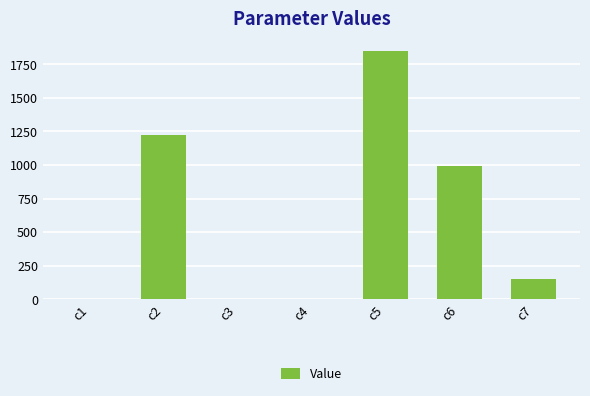

What is the sum of the values at c6 and c5?

2844.2